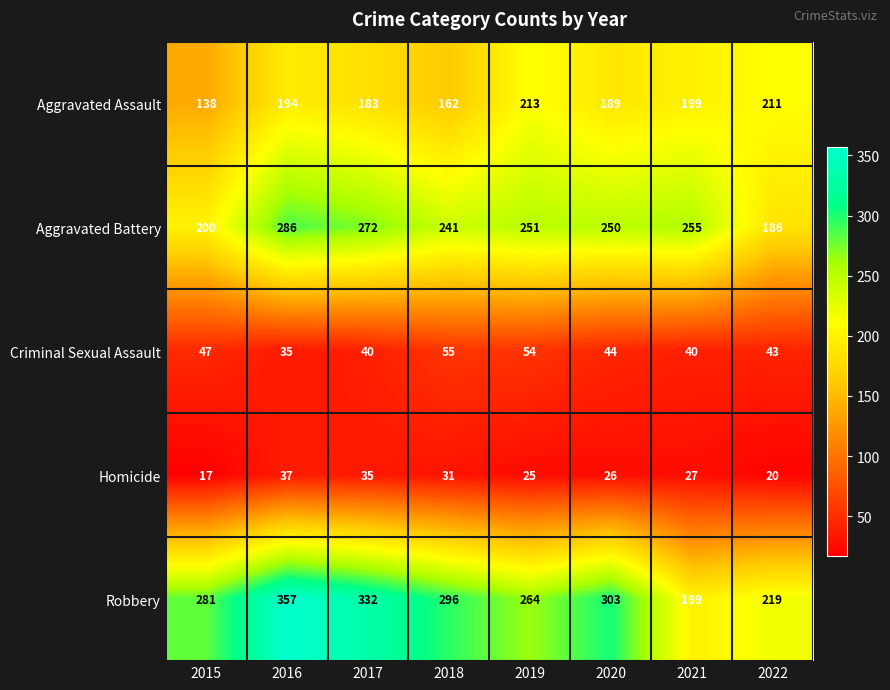

Is it true that Criminal Sexual Assault equals 10 at 2020?

False